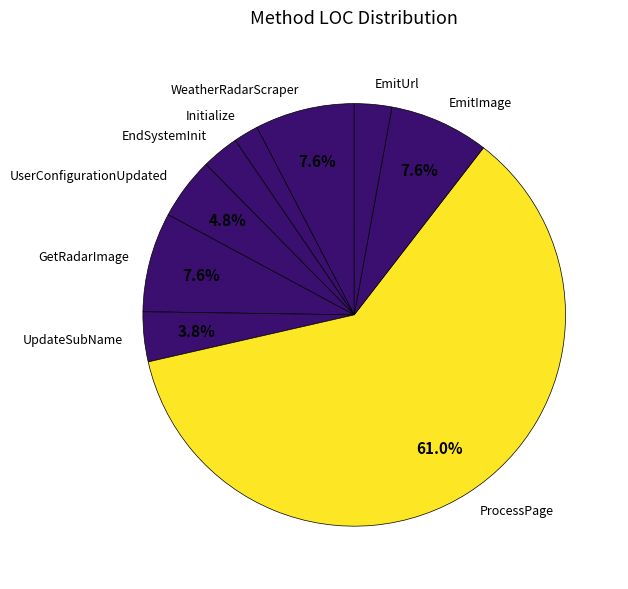

True or false: GetRadarImage accounts for 17% of the total.

False